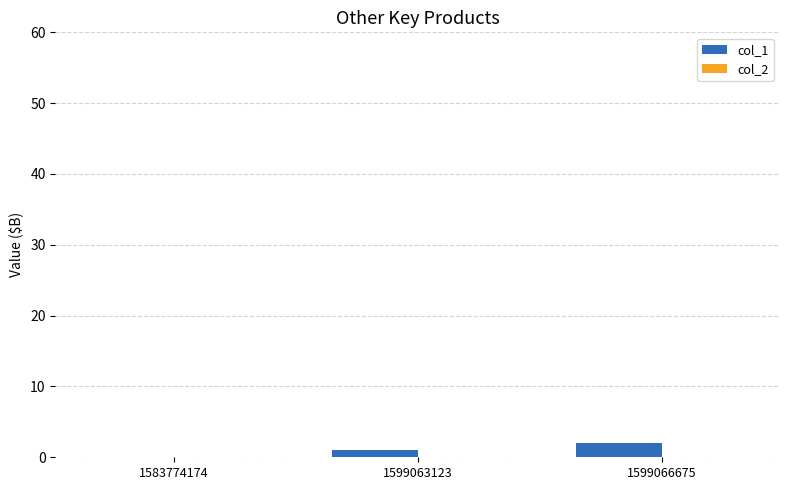

What is the change in value from 1583774174 to 1599066675?

+2